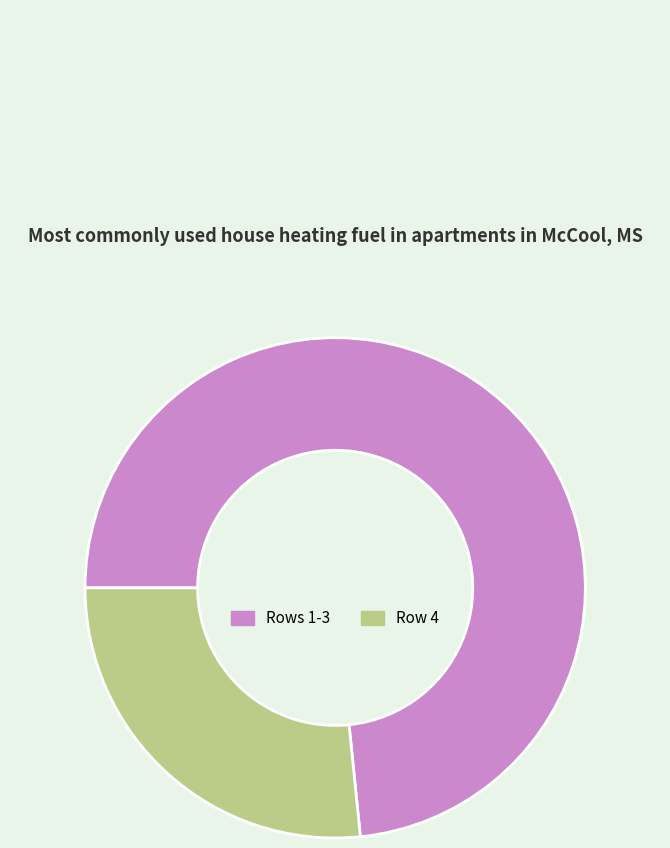

Which category accounts for the majority?

Rows 1-3